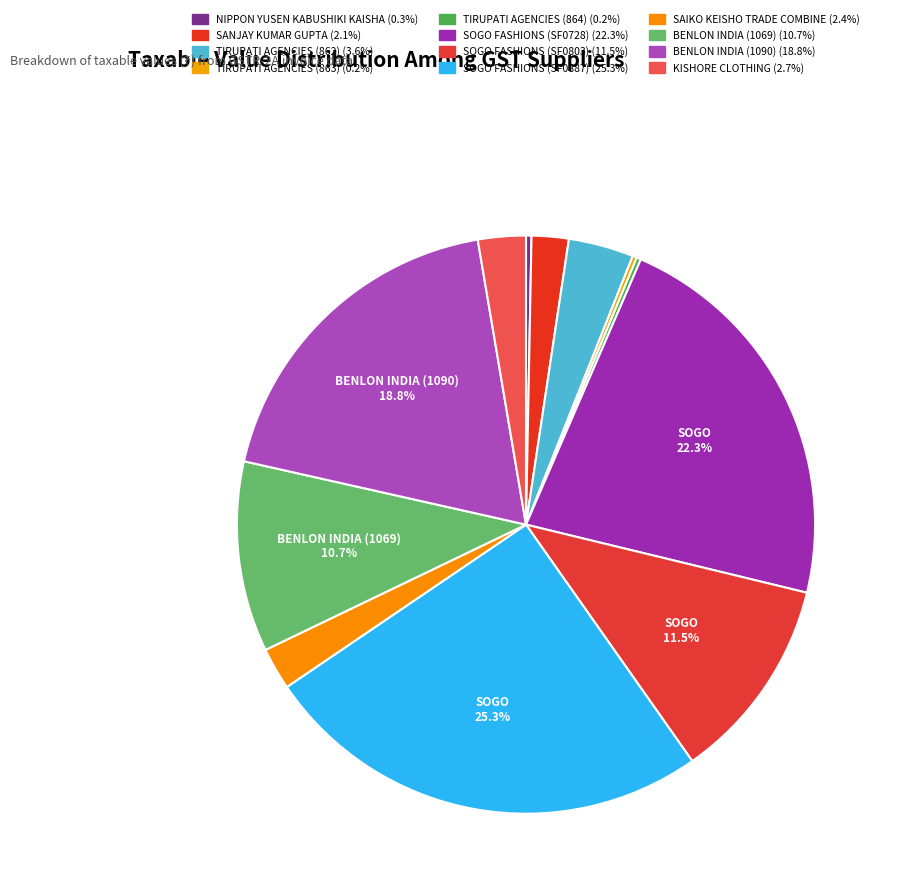

Is it true that KISHORE CLOTHING is 1% of the pie?

False